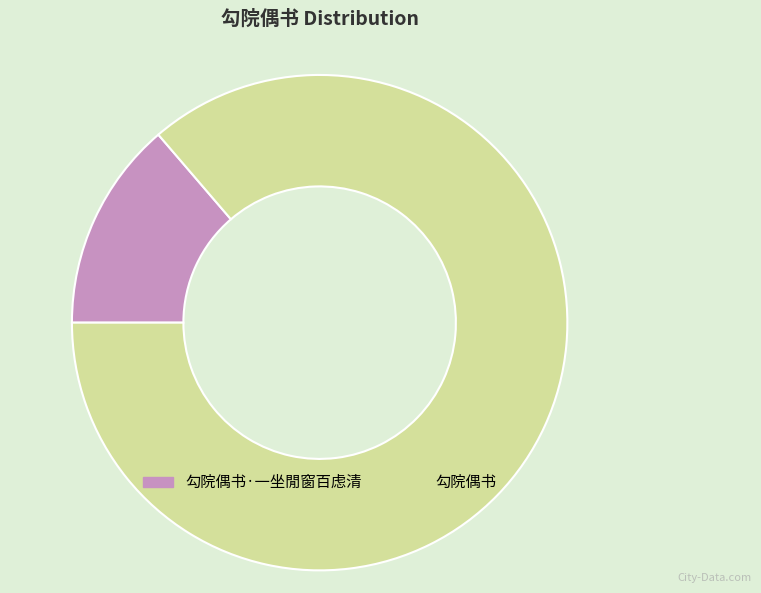

Rank the categories by value from highest to lowest.

勾院偶书, 勾院偶书·一坐閒窗百虑清